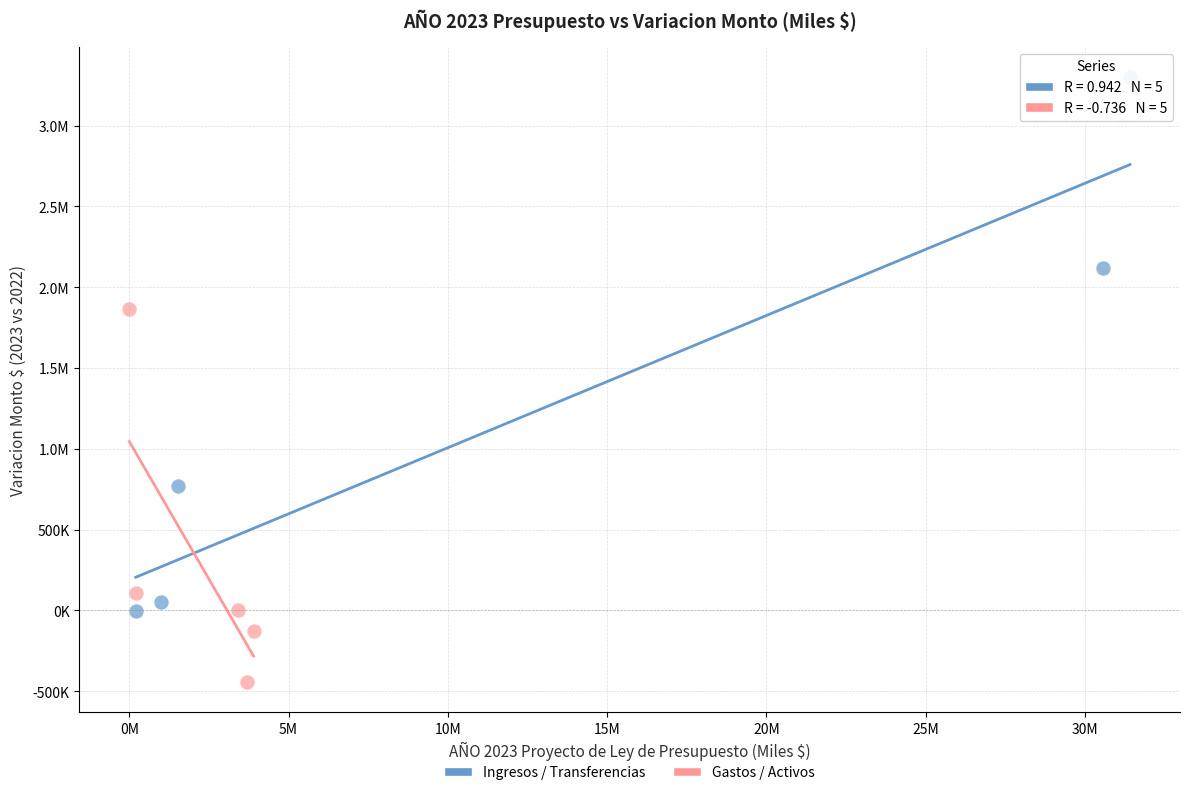

What are all the series names shown in the legend?

Ingresos / Transferencias, Gastos / Activos